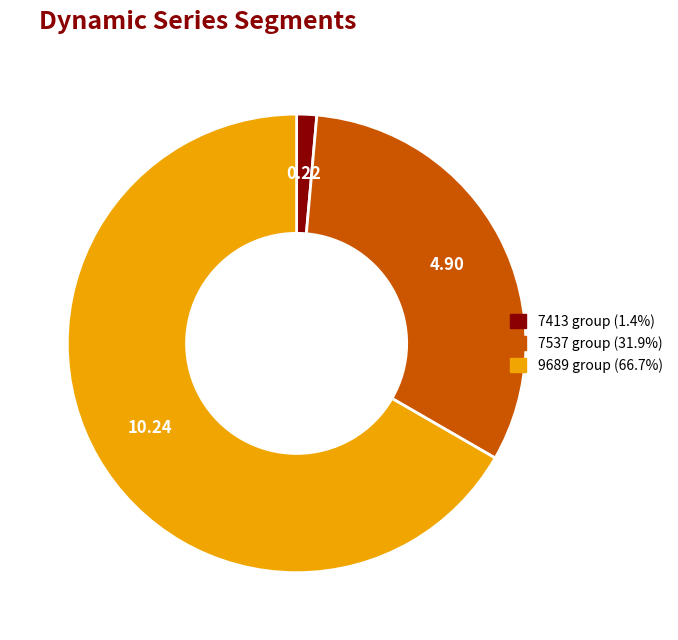

Is there any slice that represents more than half of the pie?

Yes